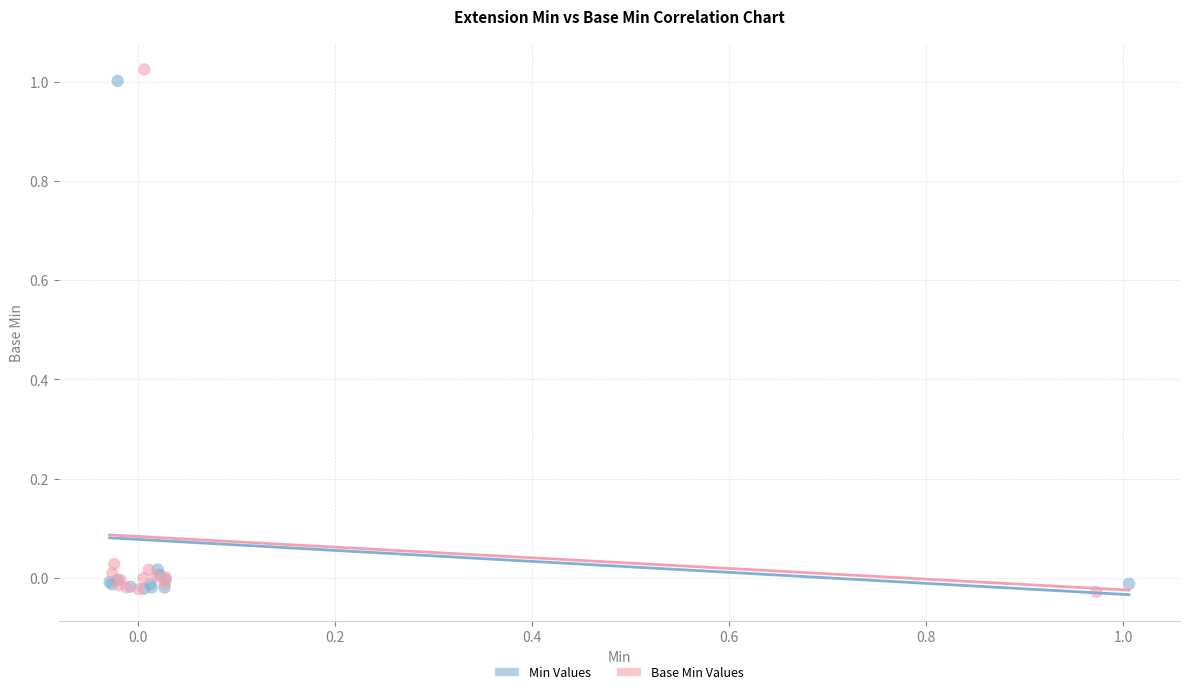

What are all the series names shown in the legend?

Min Values, Base Min Values